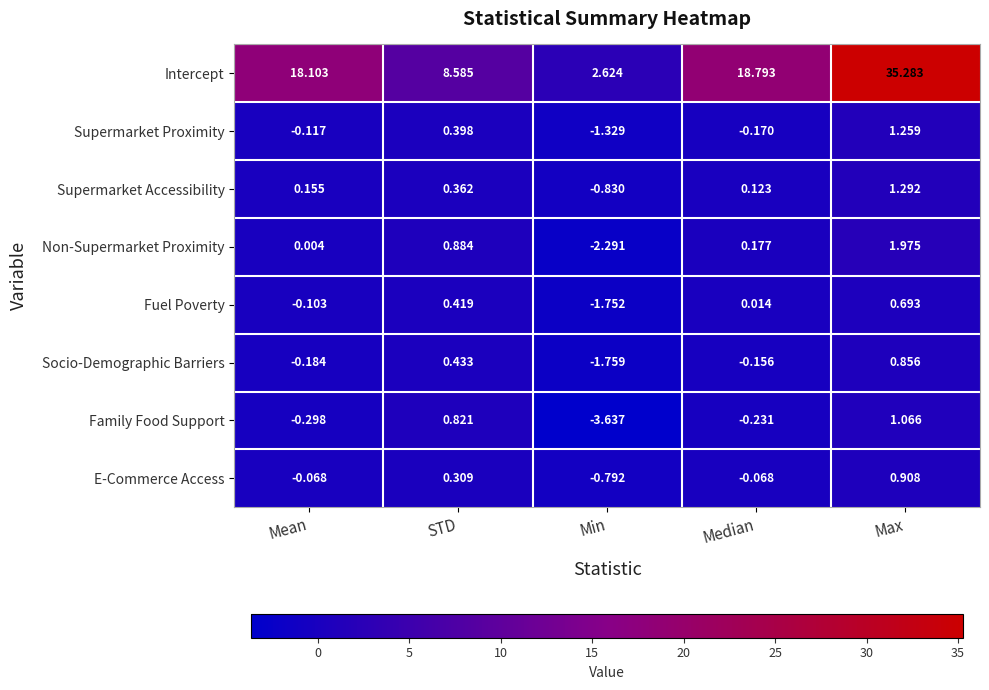

At which category does the chart reach its peak across all series?

Max